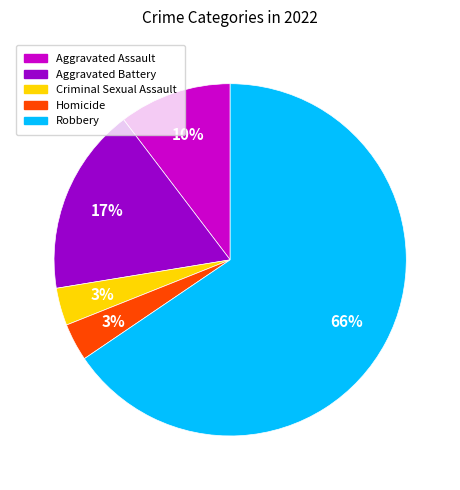

True or false: Criminal Sexual Assault accounts for 3% of the total.

True